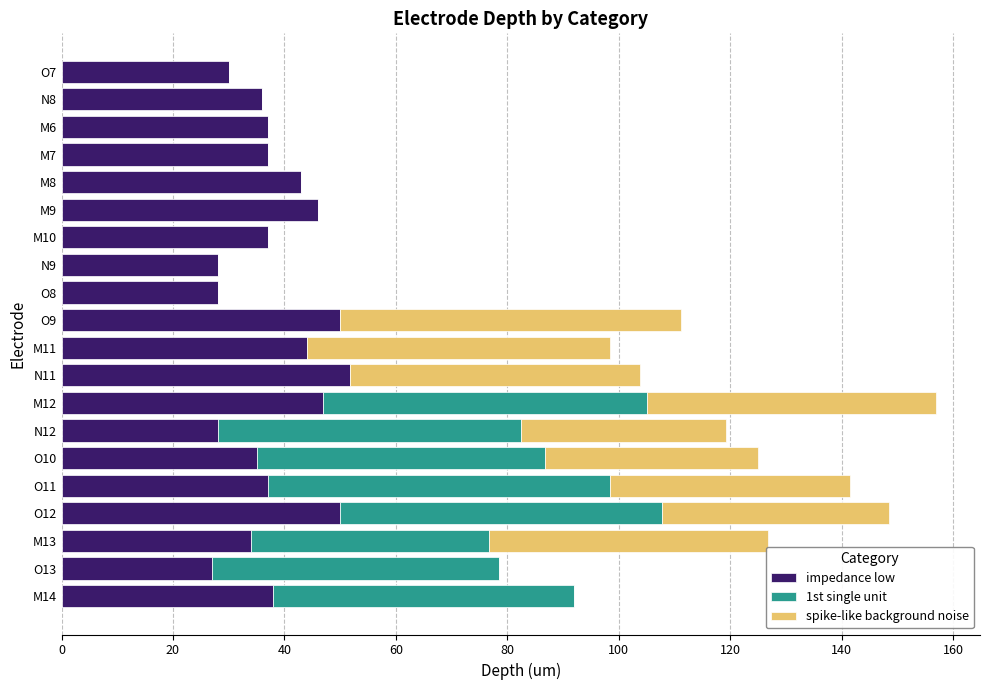

What is the total value across all series at M13?

126.8